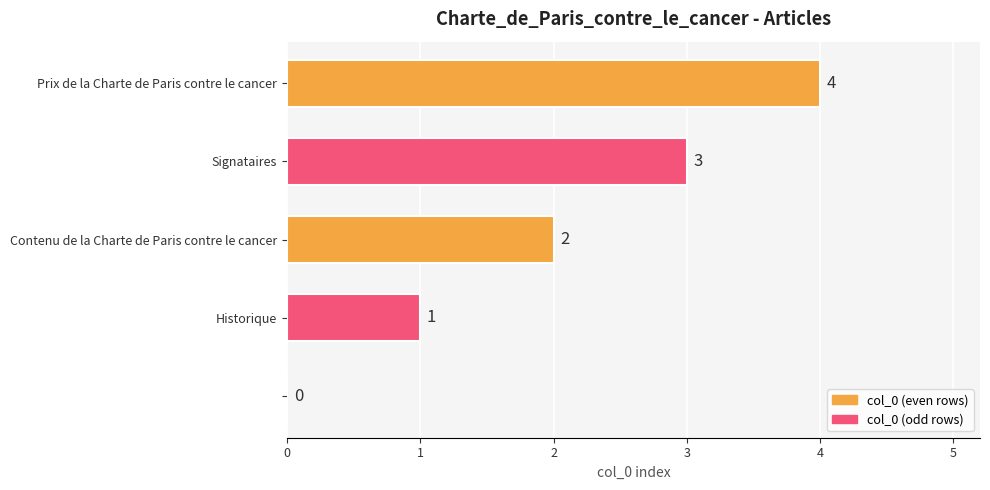

What is the greatest value displayed?

4